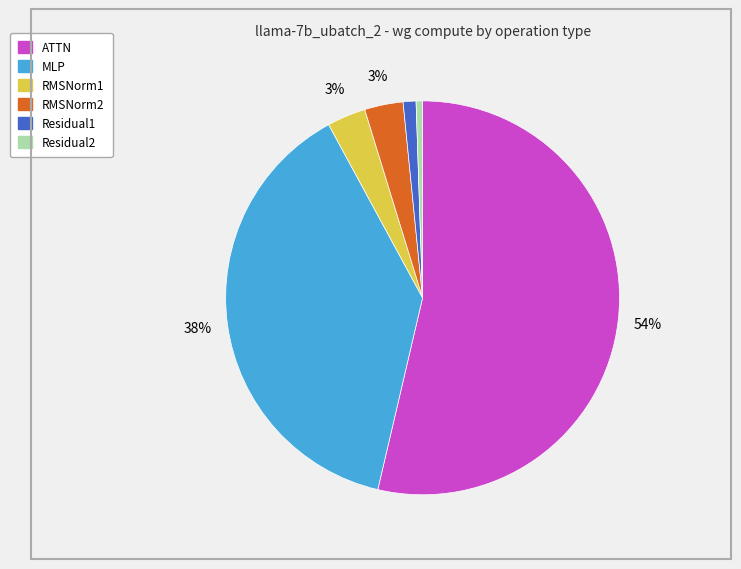

To the nearest percent, what is the difference between the largest and smallest slice percentages?

53%